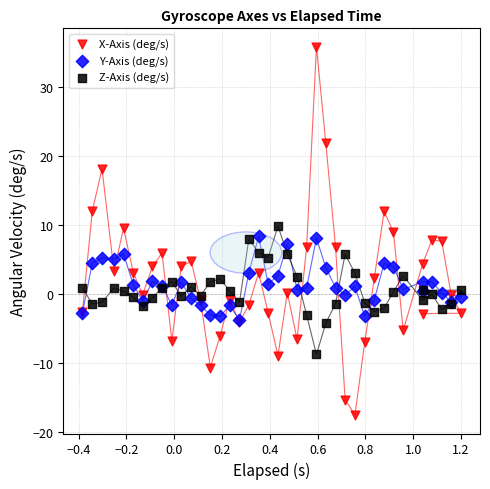

Which series reaches the maximum Y coordinate?

X-Axis (deg/s)